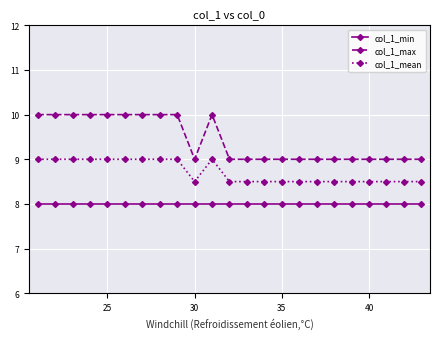

List the series in order of their overall mean, lowest first.

col_1_min, col_1_mean, col_1_max